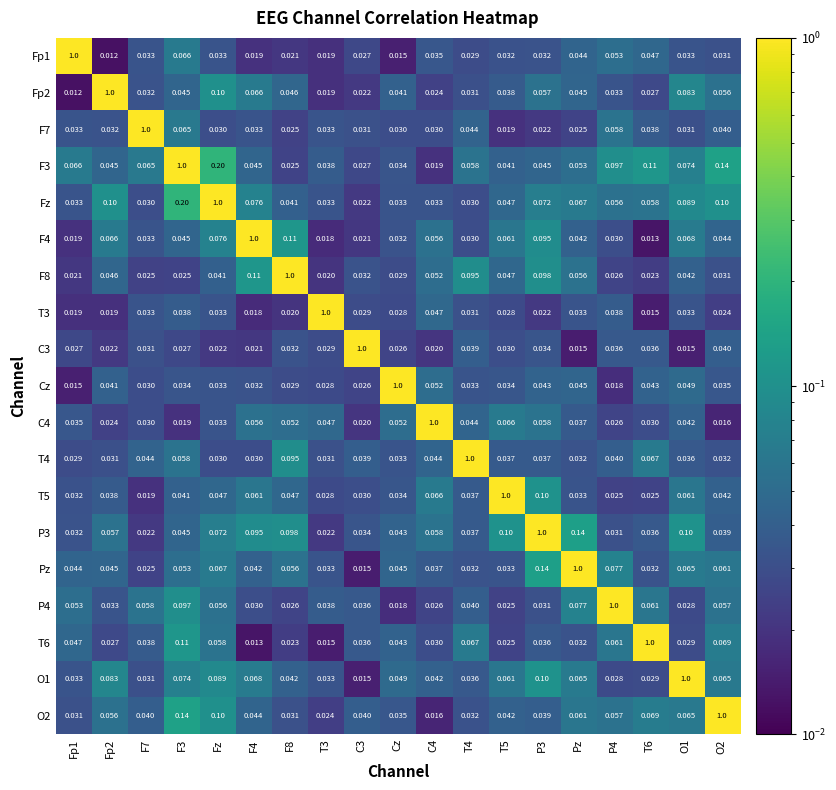

At which label is P4 closest to 0?

Cz